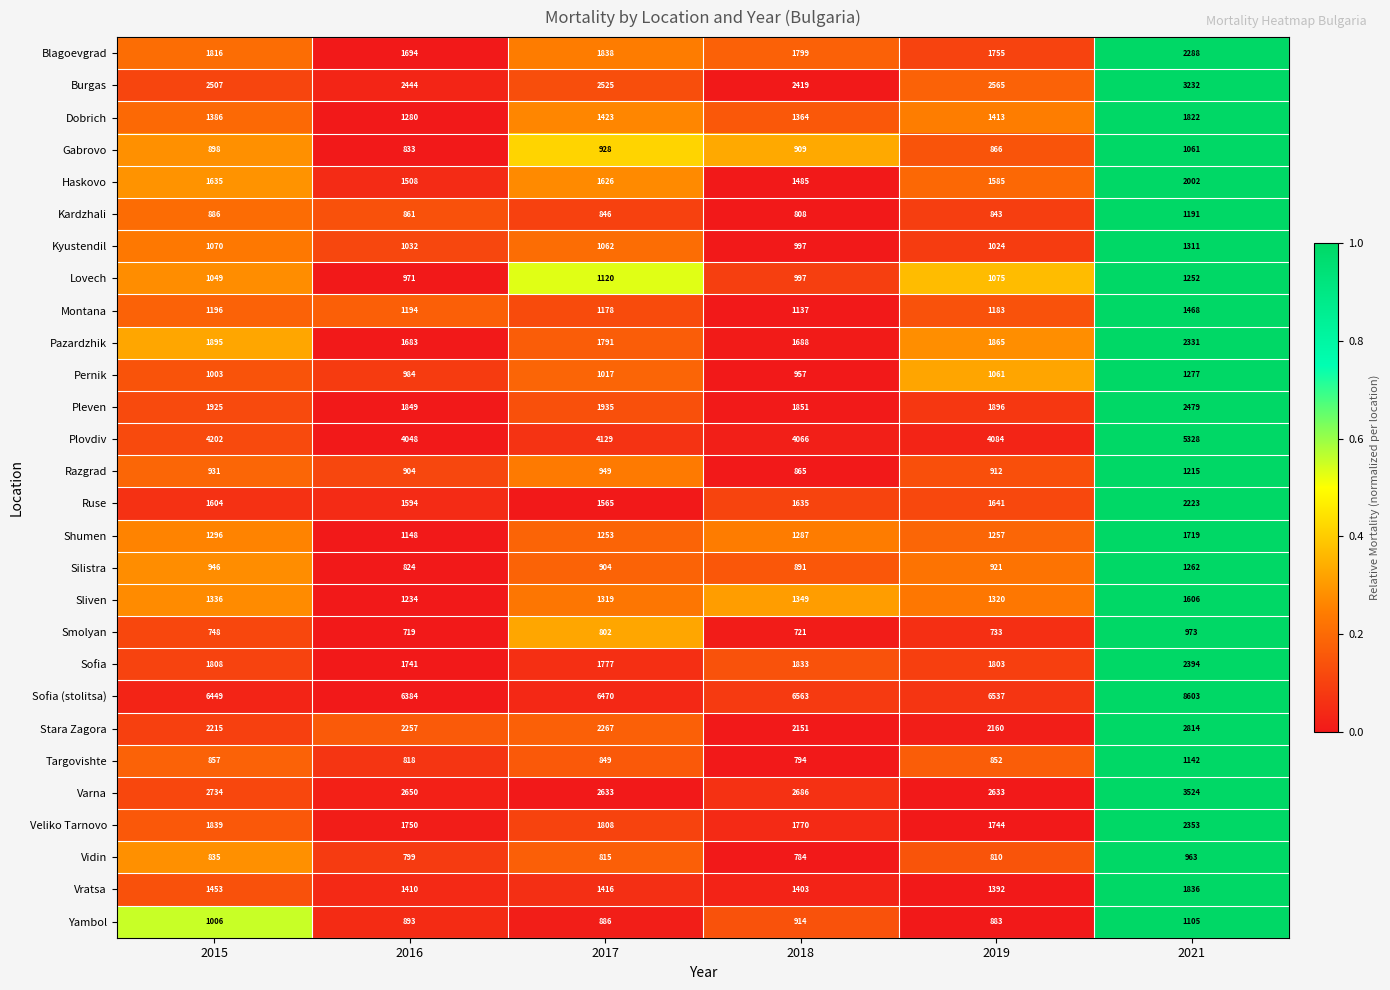

How many categories are shown in the chart?

6